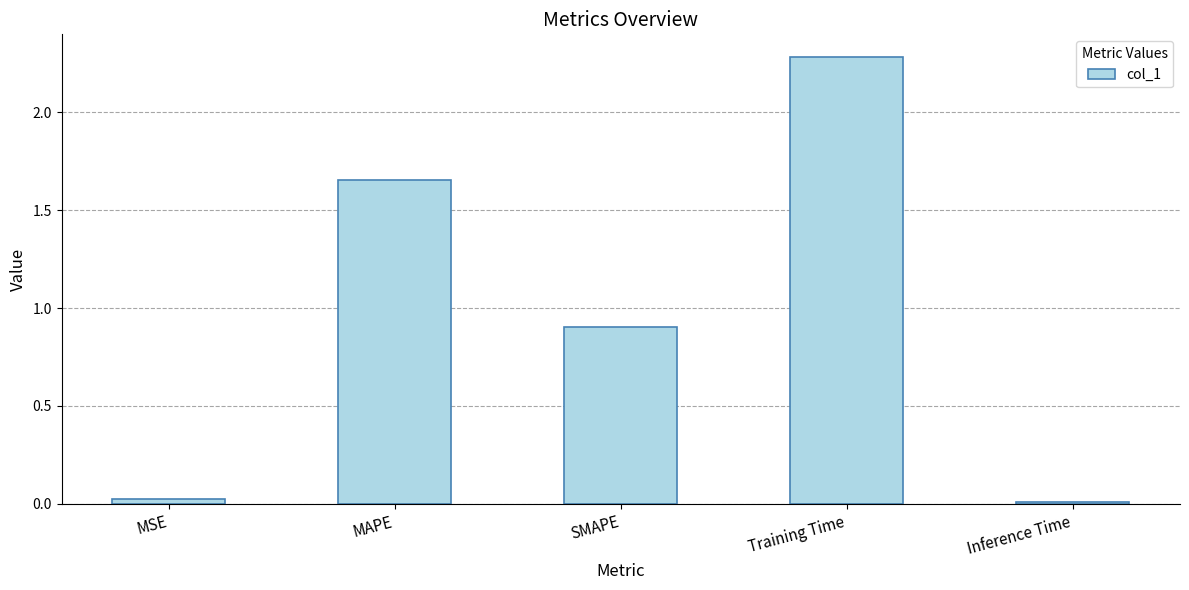

What is the sum of all values?

4.9